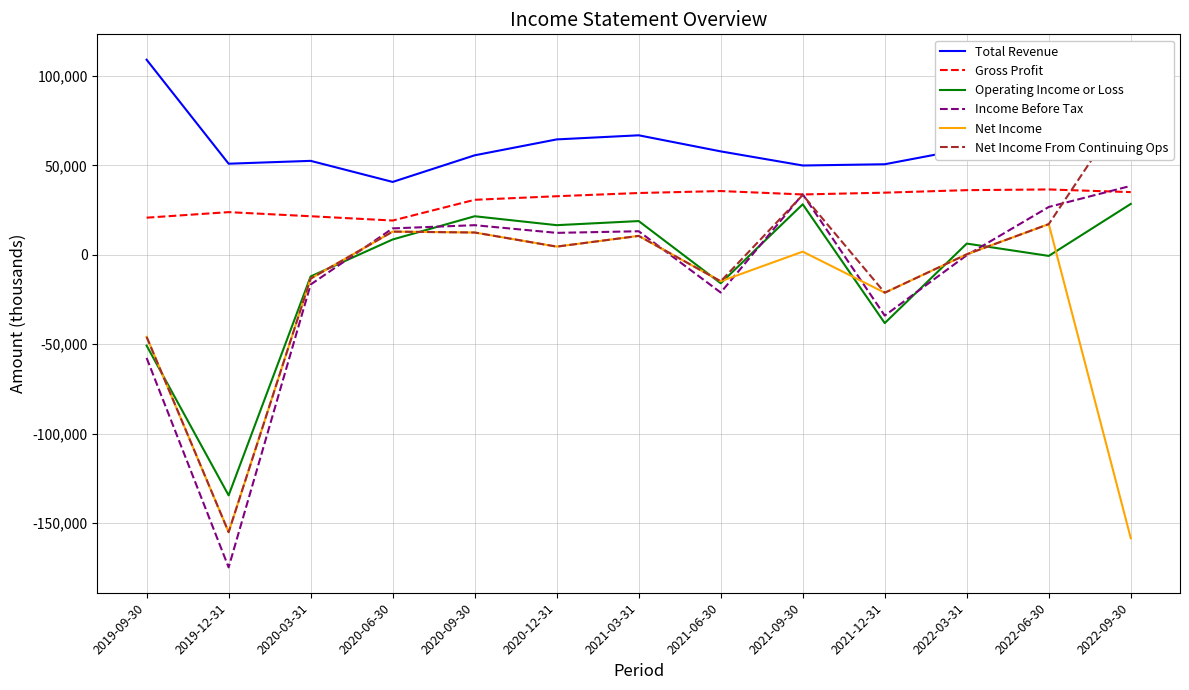

Is it true that Gross Profit equals 36589 at 2019-09-30?

False